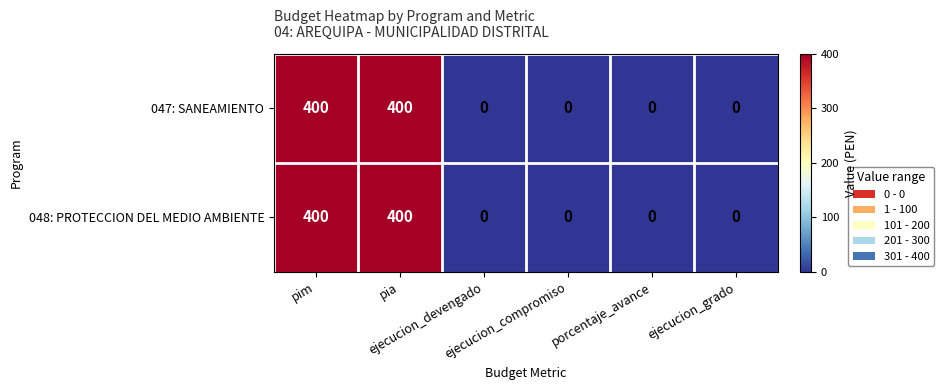

What is the average value of the 047: SANEAMIENTO series?

133